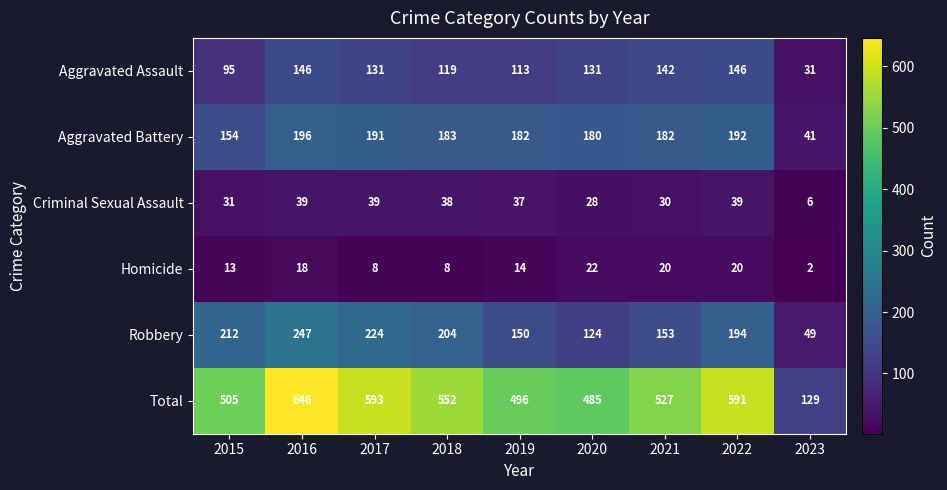

The value of Robbery at 2017 is 224. True or false?

True